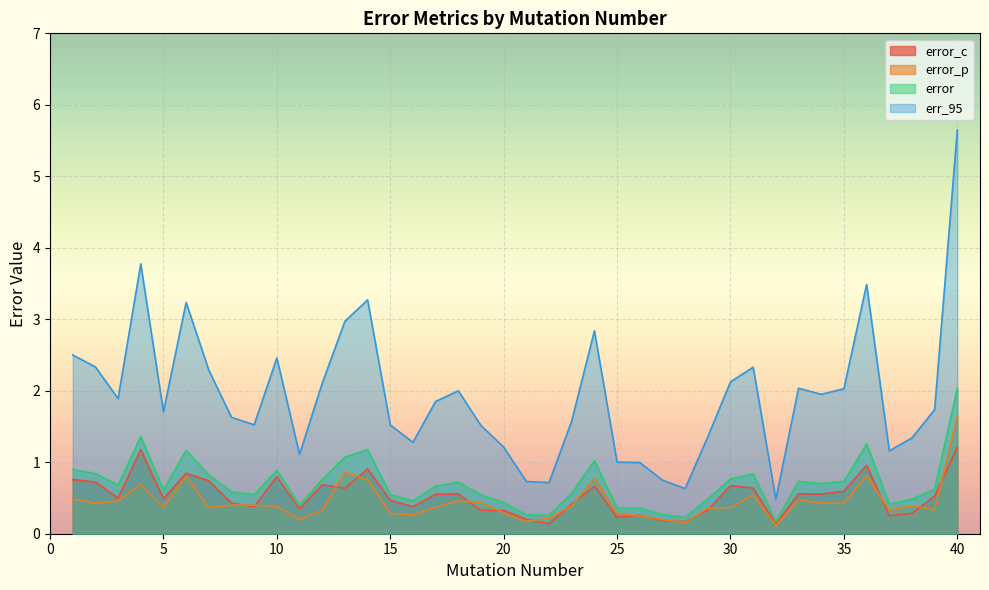

True or false: err_95 has more than 1 interior local peaks.

True